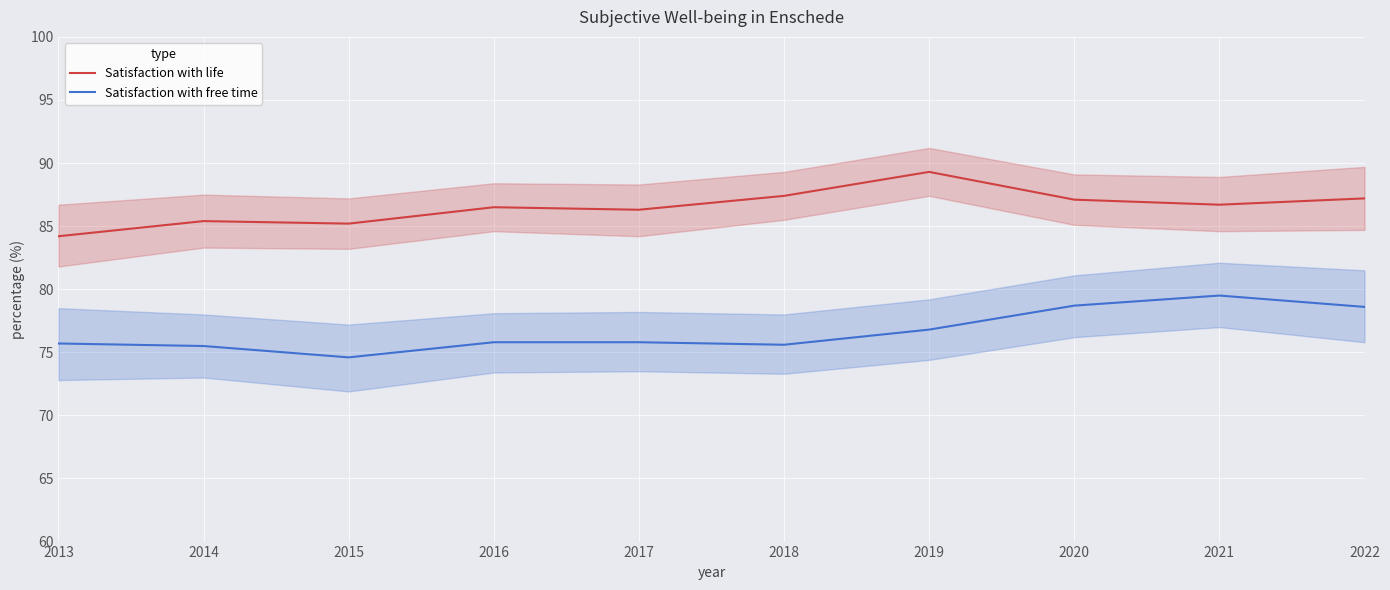

What is the highest value of the Satisfaction with life series?

89.3